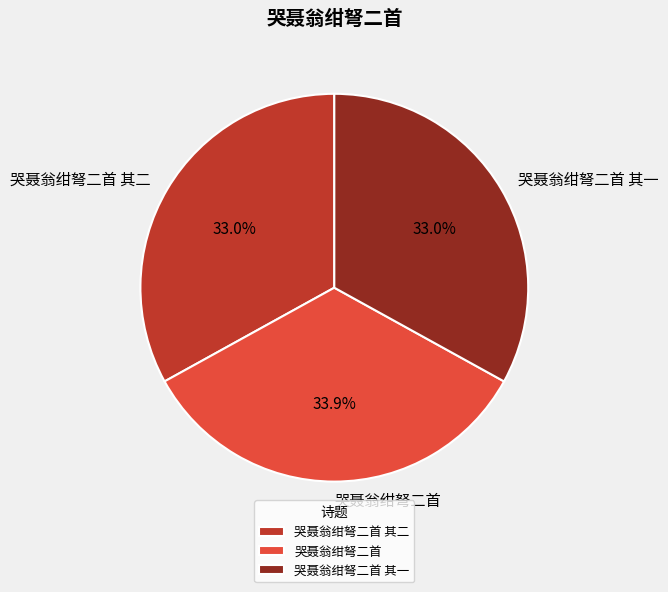

How much of the chart is everything except 哭聂翁绀弩二首 其二?

67.0%